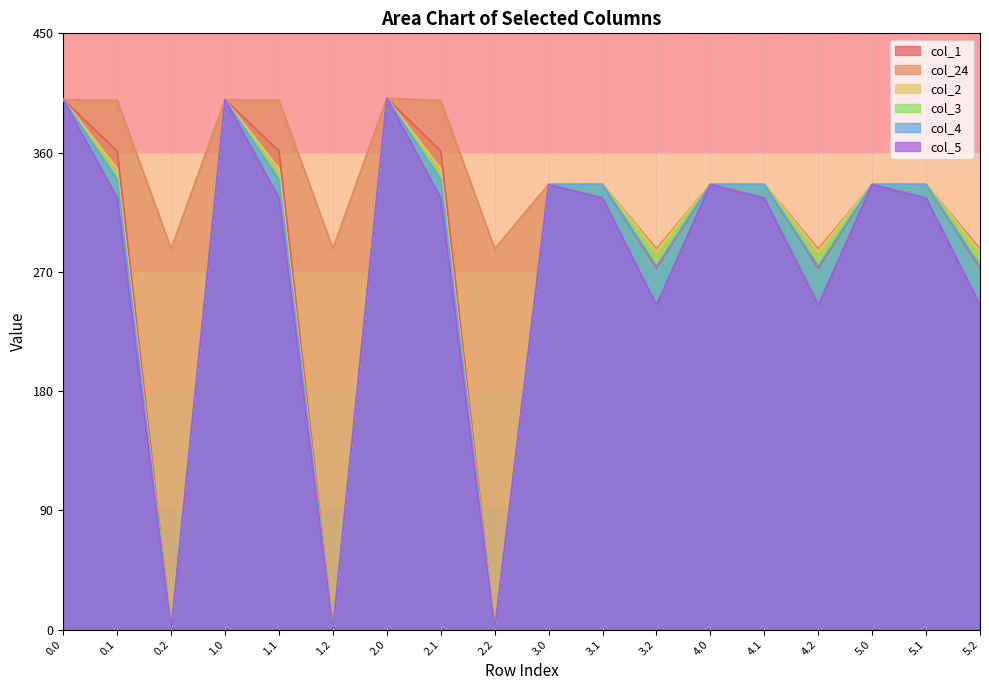

At how many categories does at least one series exceed 344?

6